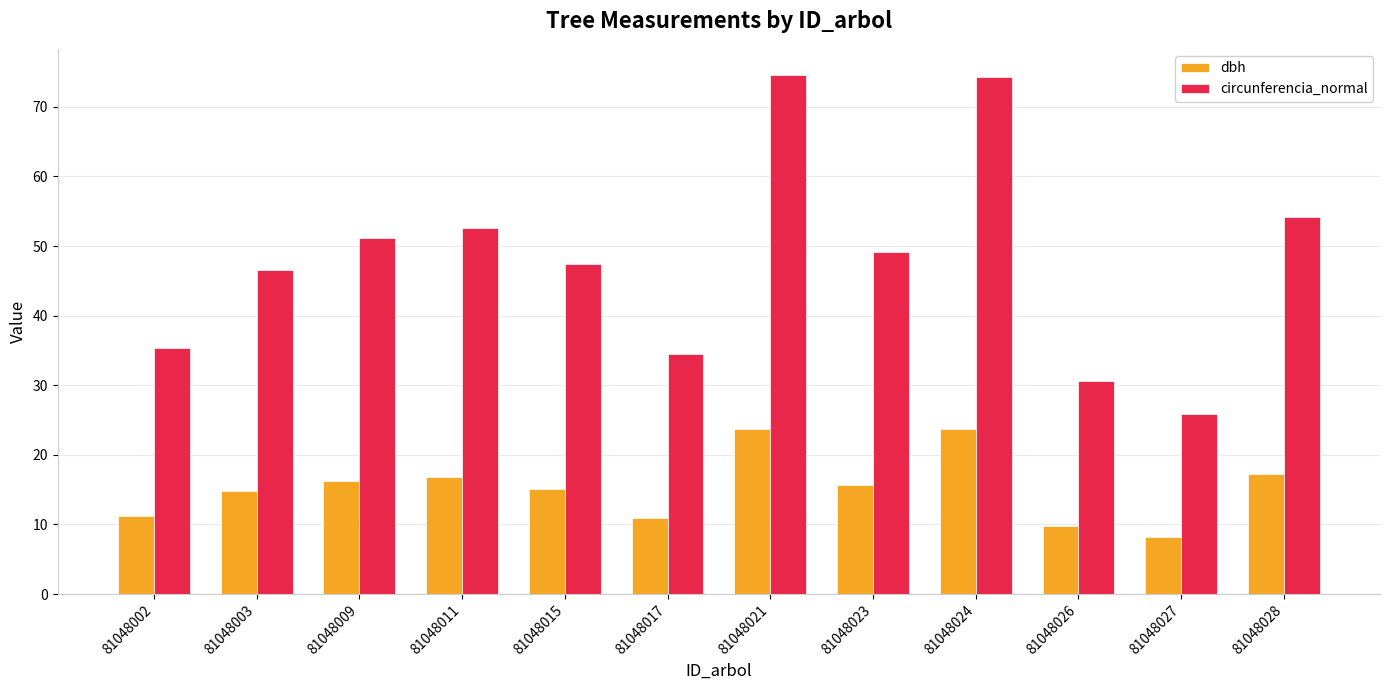

What is the sum of all dbh values?

183.5